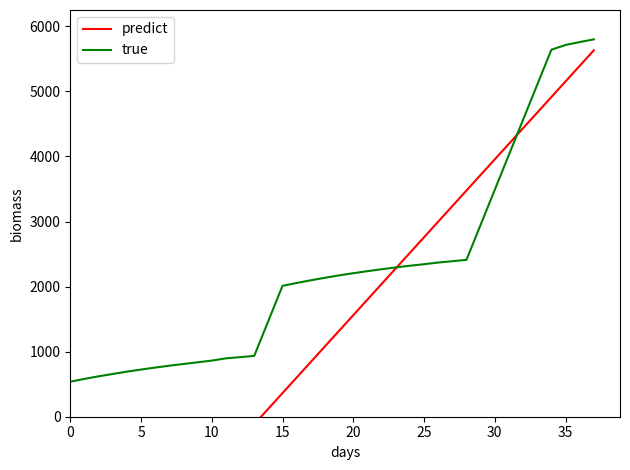

After their last crossing, which series has the higher values: predict or true?

true